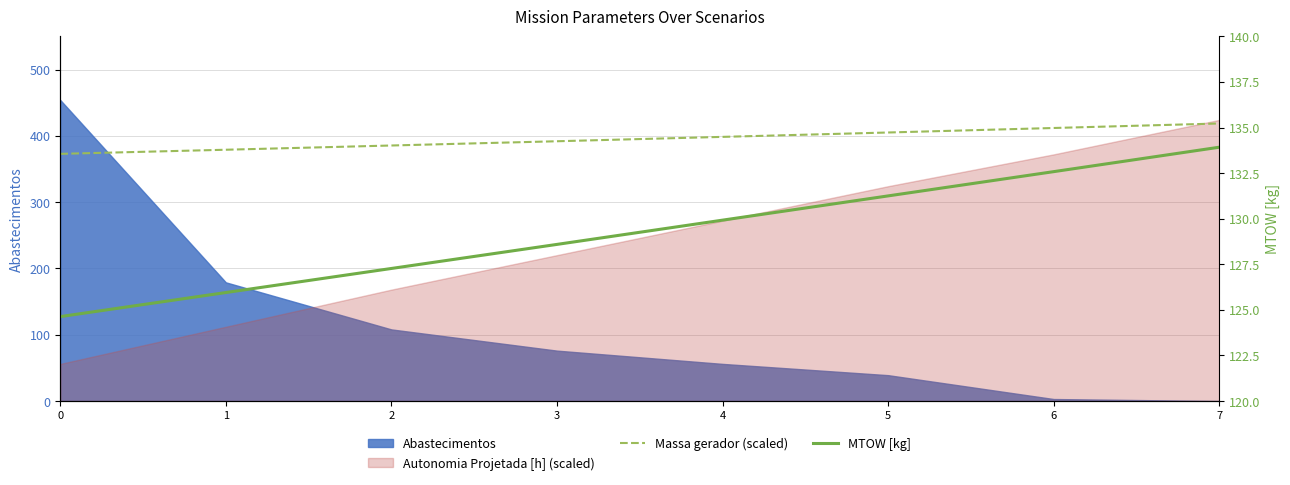

True or false: MTOW [kg] and Massa gerador (scaled) intersect in this chart.

False